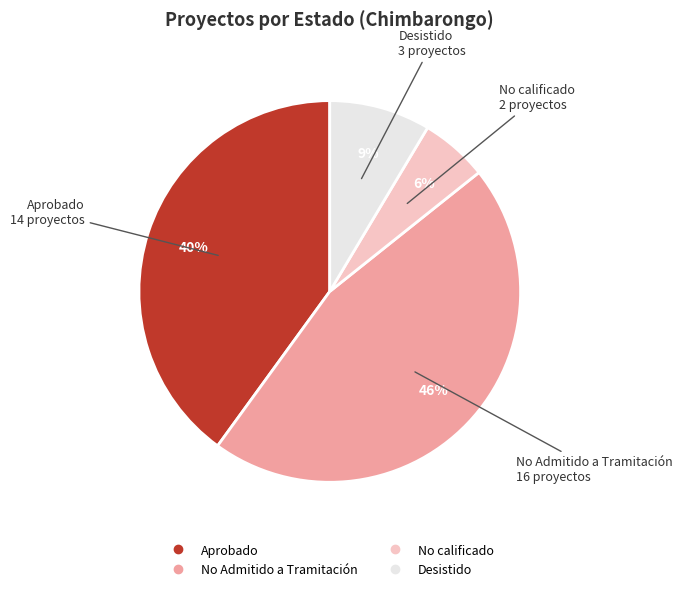

To the nearest percent, what is the difference between the largest and smallest slice percentages?

40%